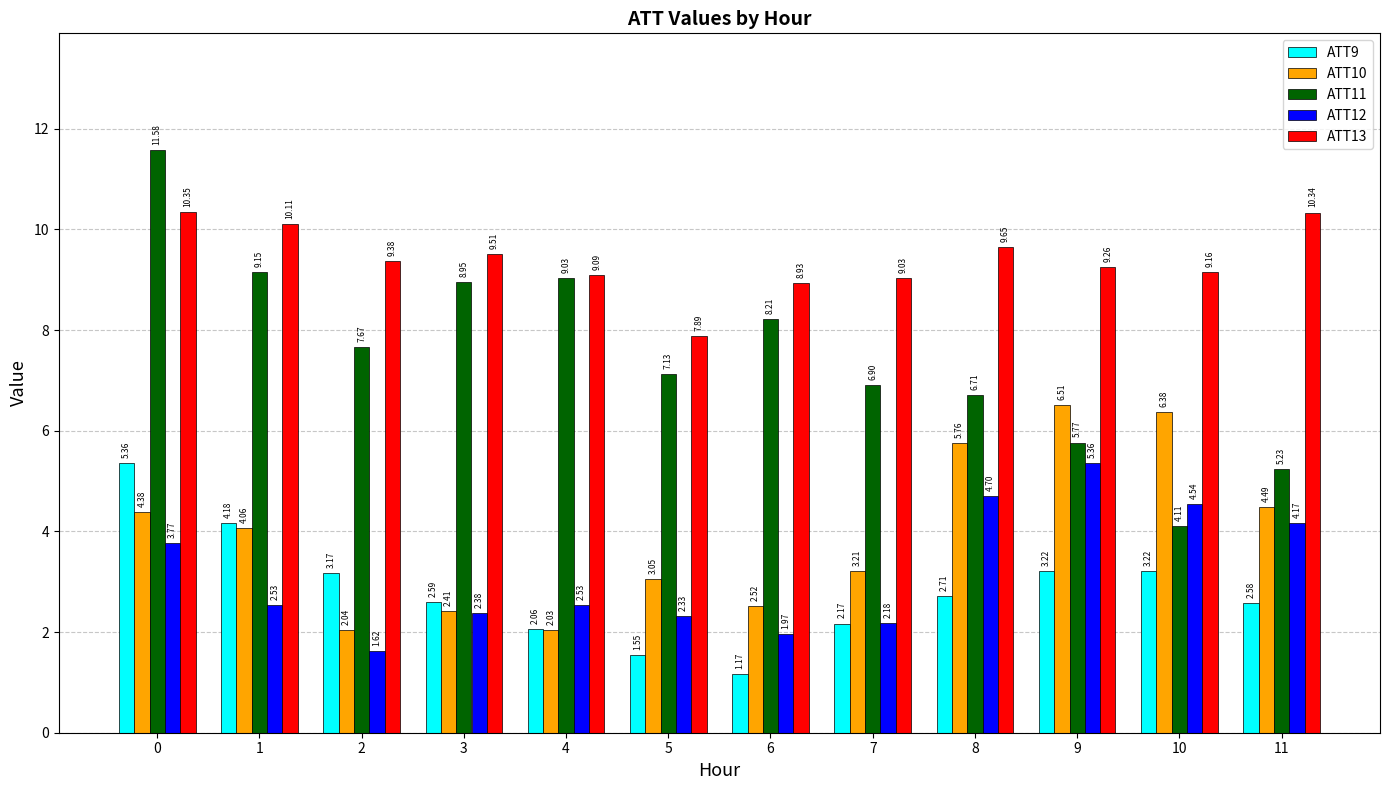

Is it true that ATT13 equals 17.0 at 8?

False